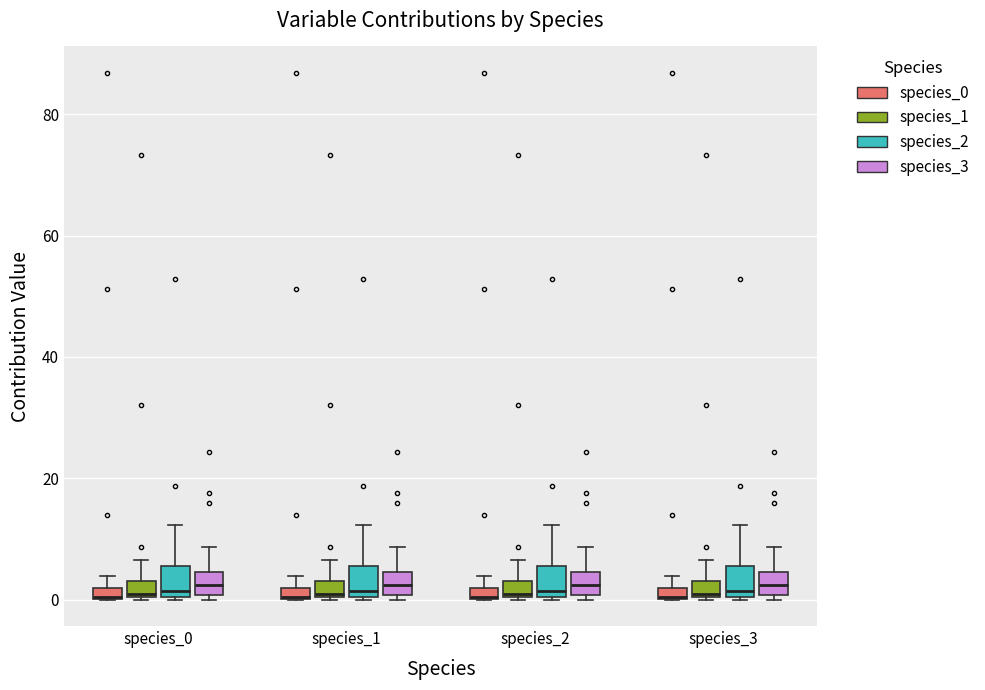

Where does the upper whisker of the box for species_3 (species_1) end on the y-axis? The values are not printed on the chart, so give them approximately, as read against the axis.

6